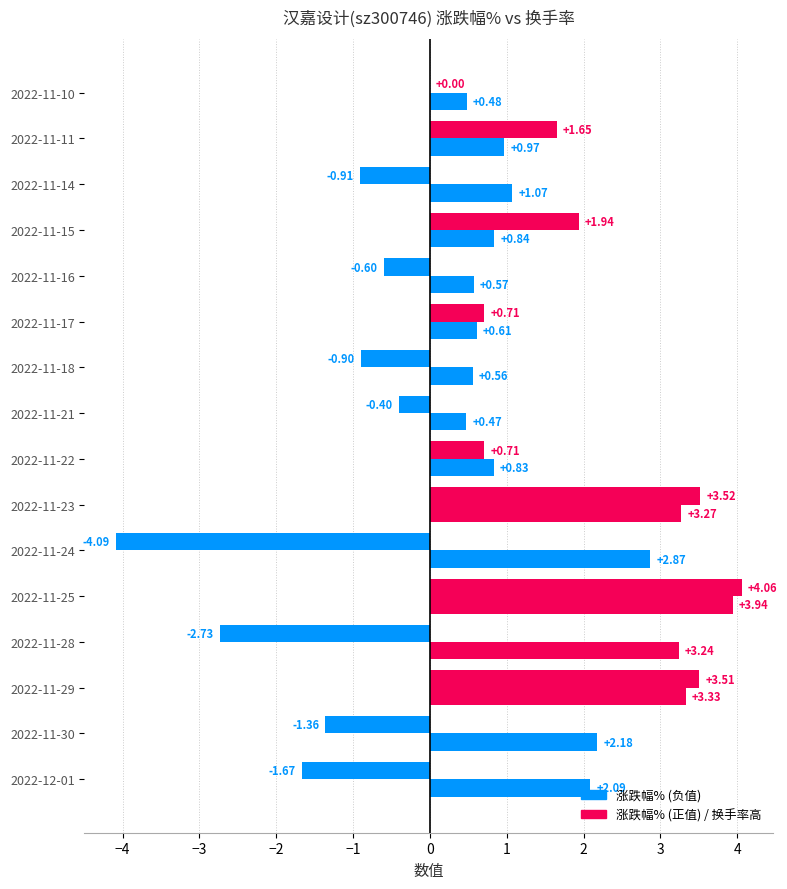

How many categories are shown in the chart?

16